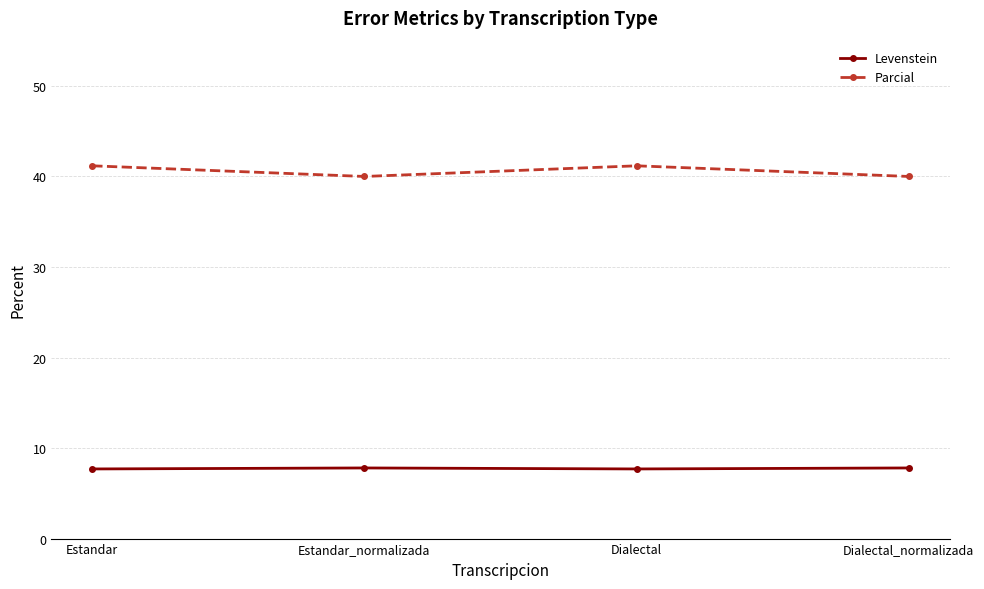

Does the chart display data point markers on the line(s)?

Yes